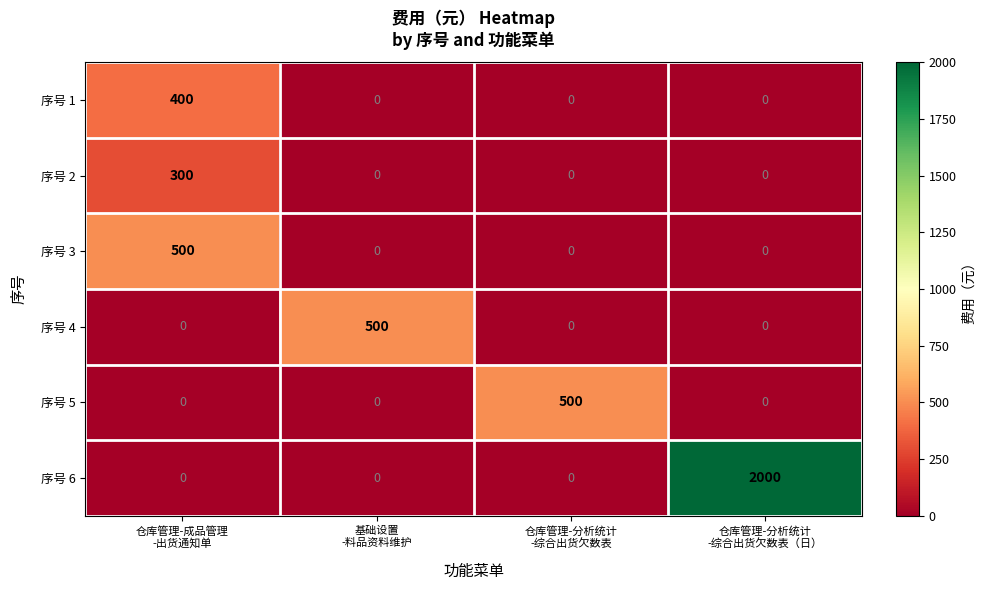

Which series has the widest spread of values?

序号 6